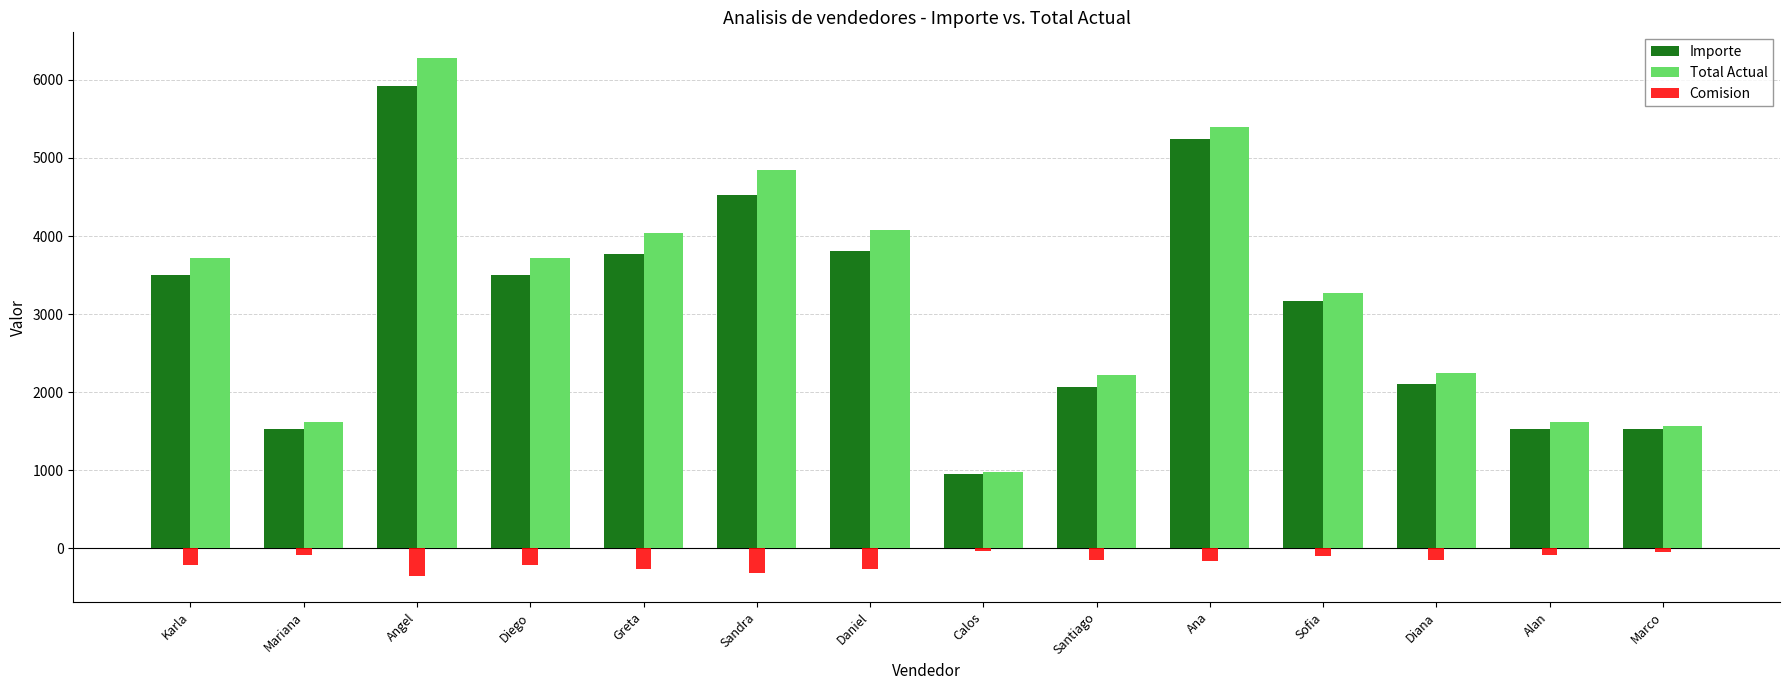

What is the sum of all Importe values?

43152.0